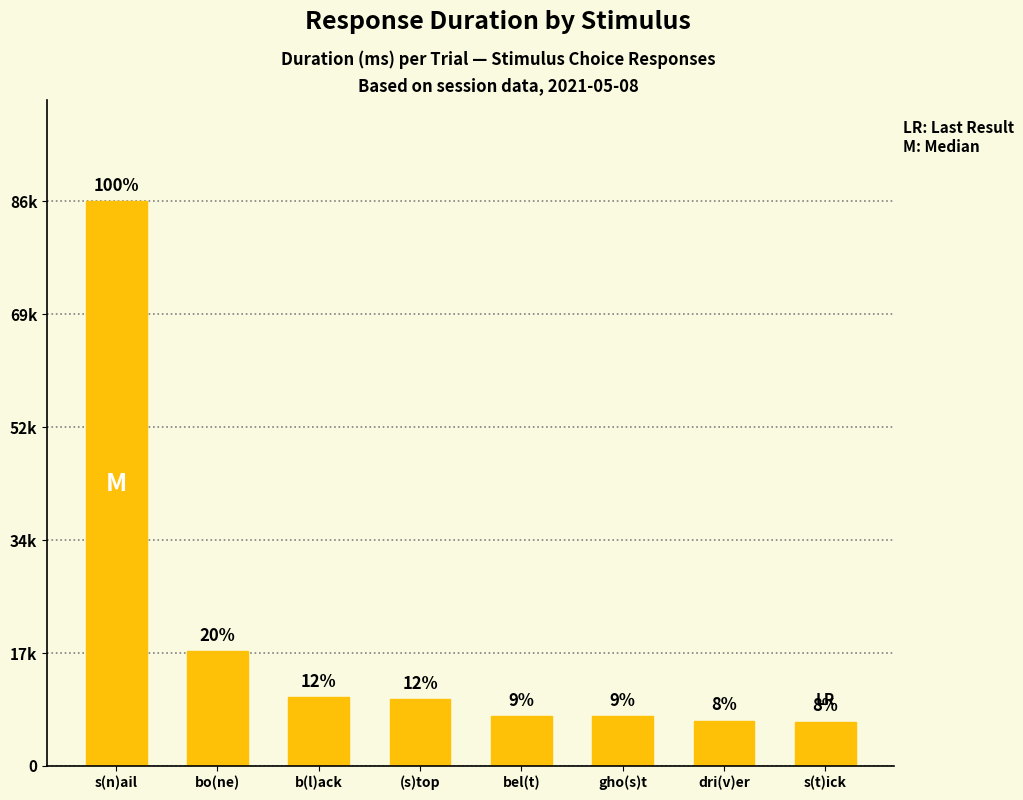

What is the greatest value displayed?

86749.7